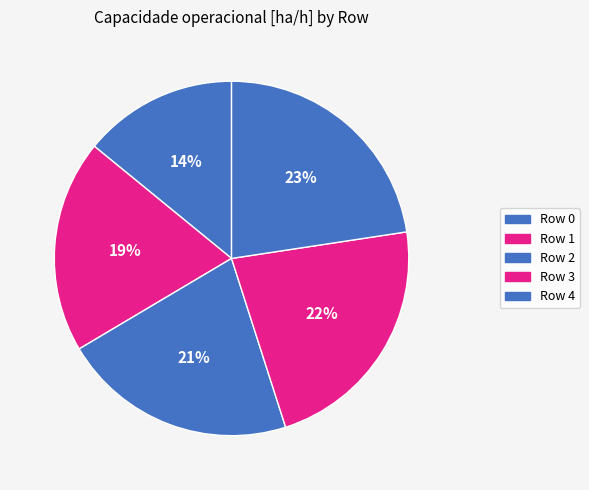

Count the number of slices in the pie.

5